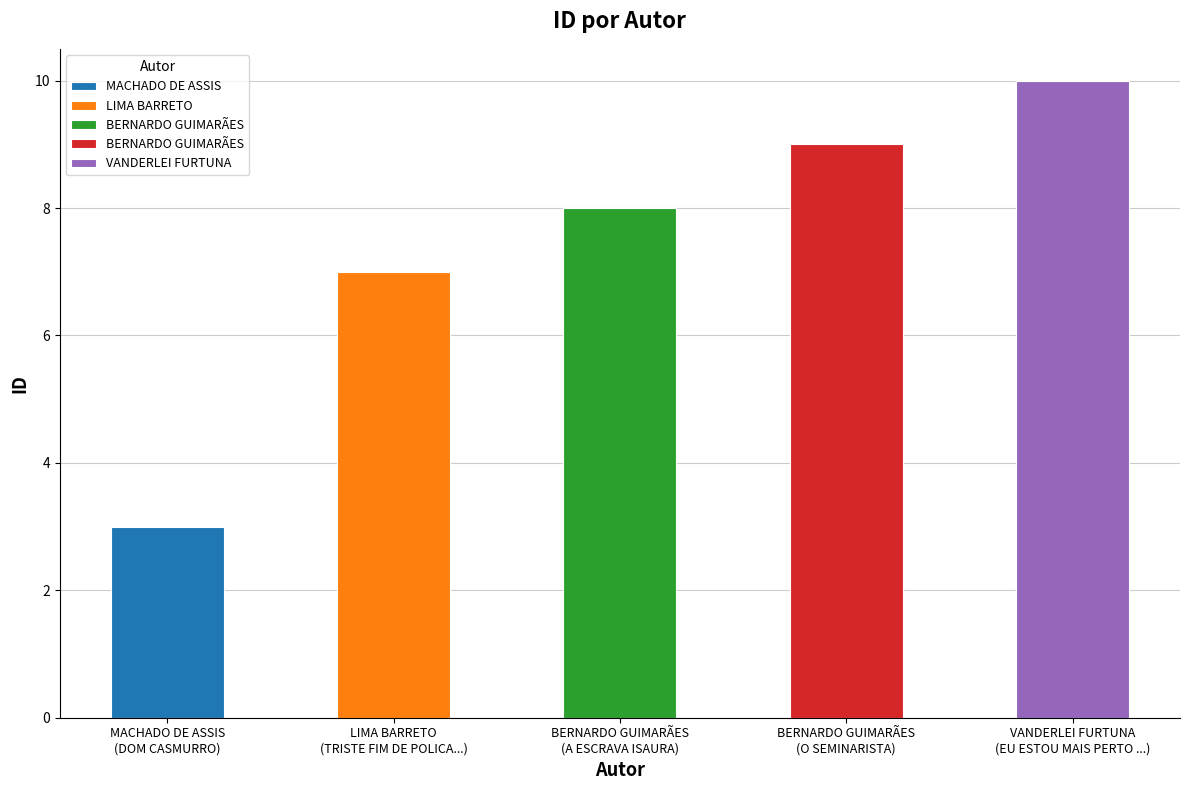

Reading right to left, list all the values displayed in this chart.

VANDERLEI FURTUNA=10	BERNARDO GUIMARÃES=9	BERNARDO GUIMARÃES=8	LIMA BARRETO=7	MACHADO DE ASSIS=3